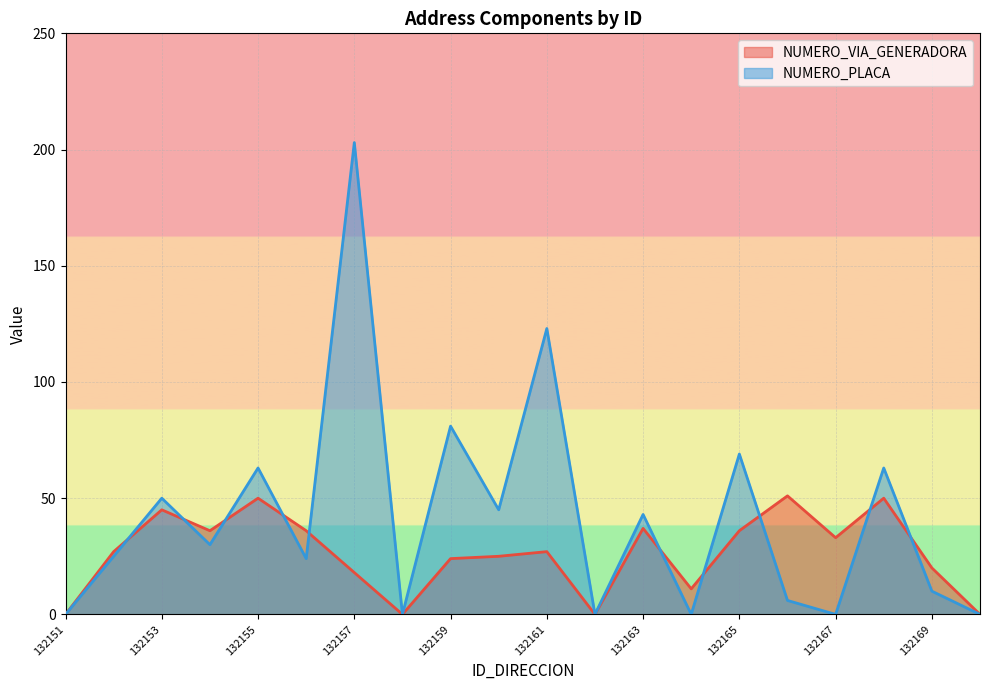

What is the average value of the NUMERO_VIA_GENERADORA series?

26